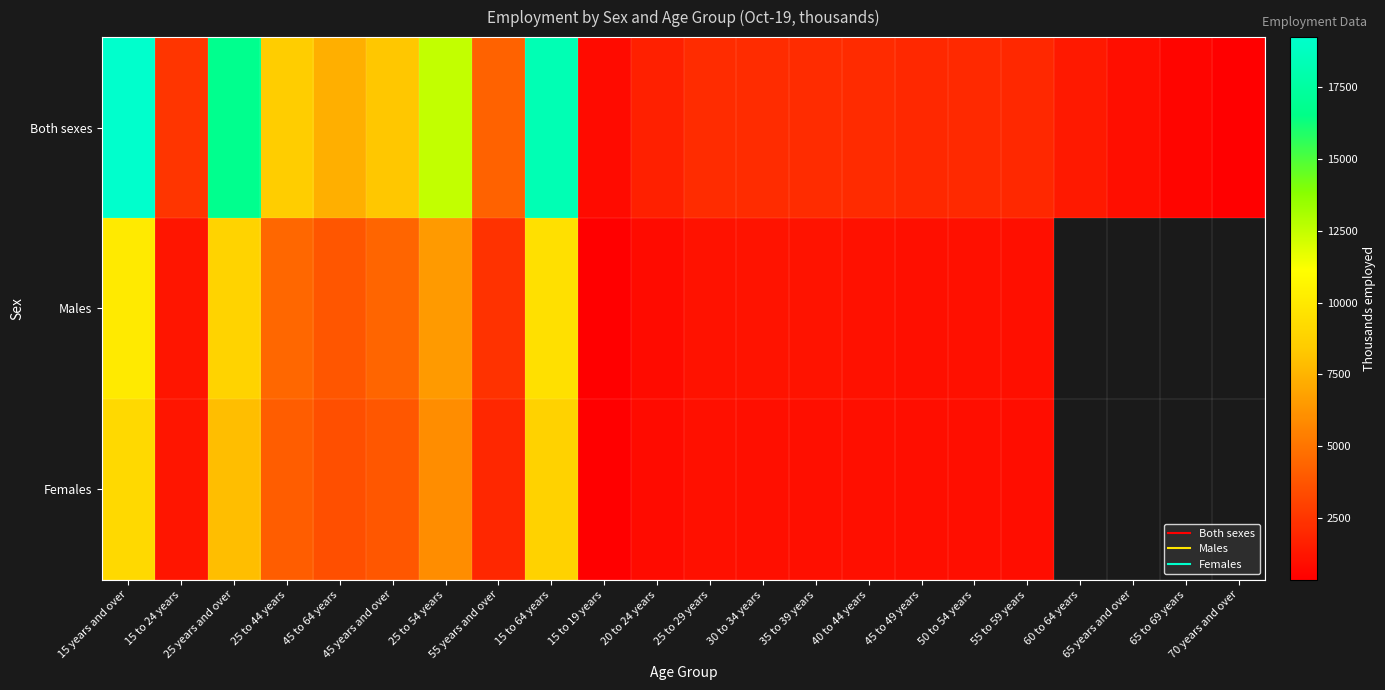

What is the total value across all series at 15 years and over?

38477.6